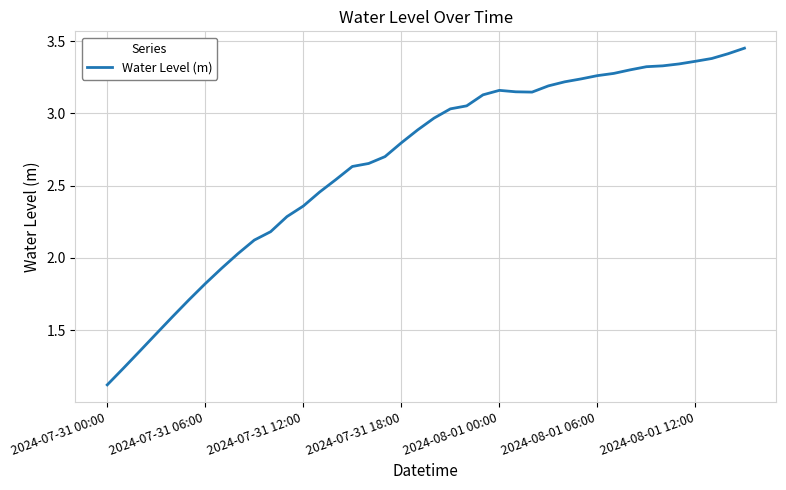

What is the difference between the maximum and minimum values?

2.3